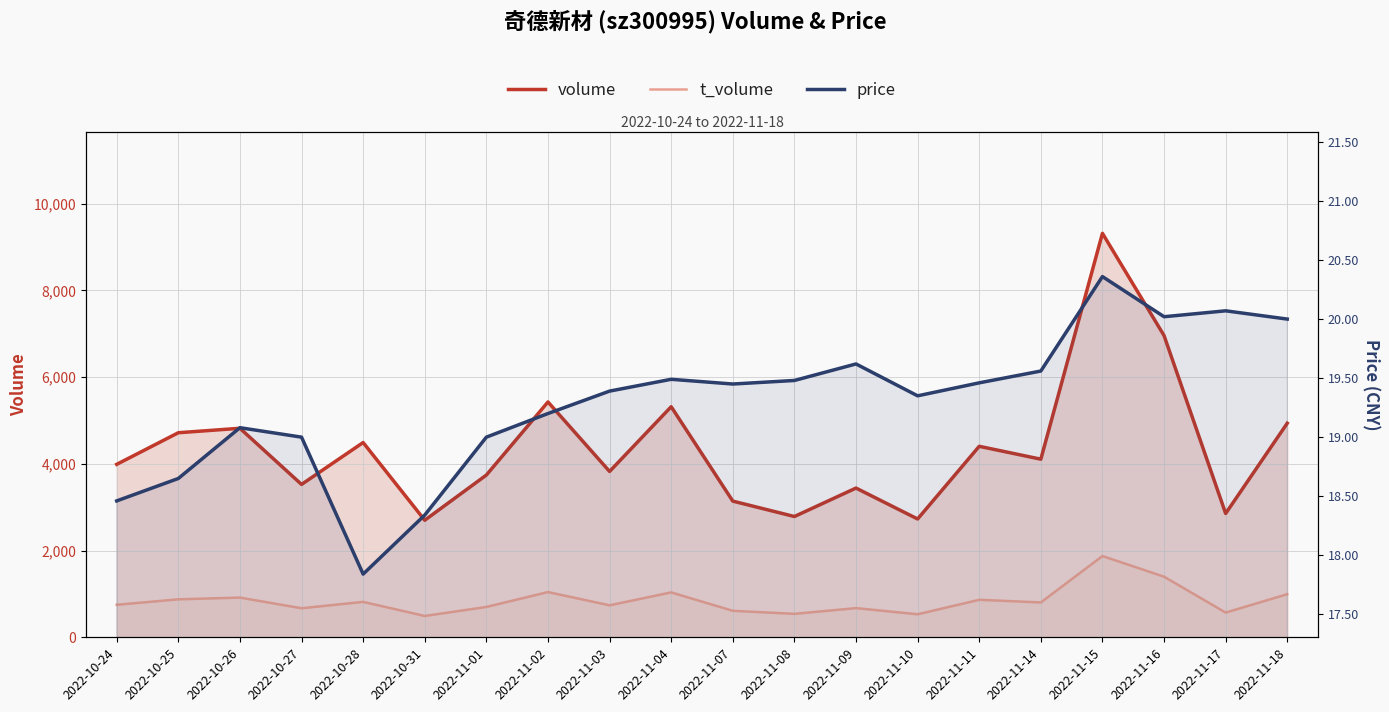

What are all the series names shown in the legend?

volume, t_volume, price